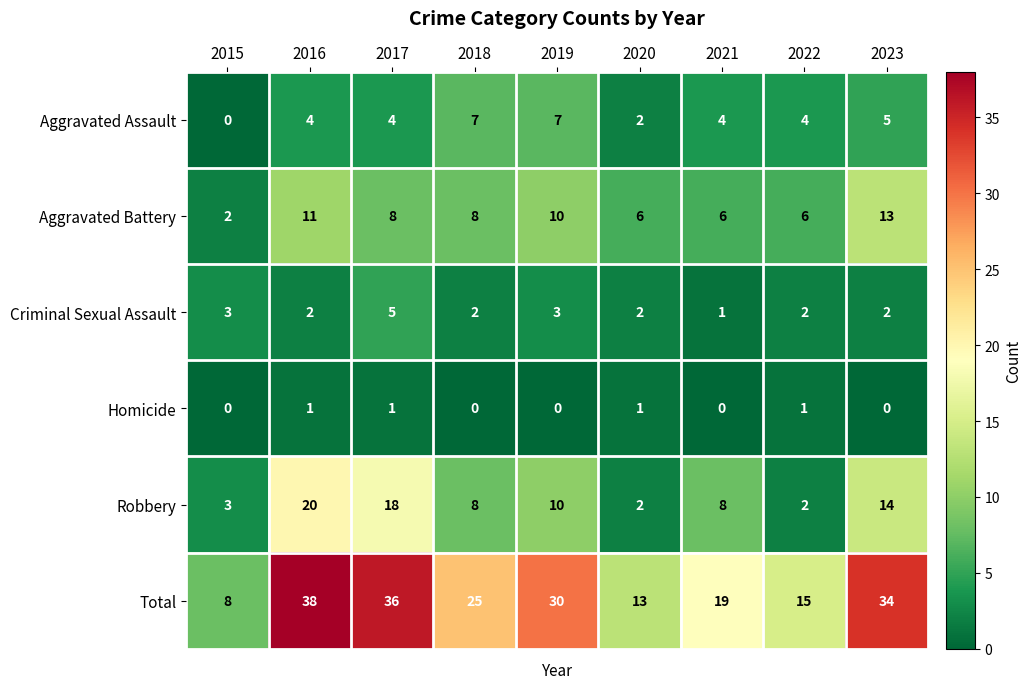

What is the difference between the highest and lowest values at 2020?

12